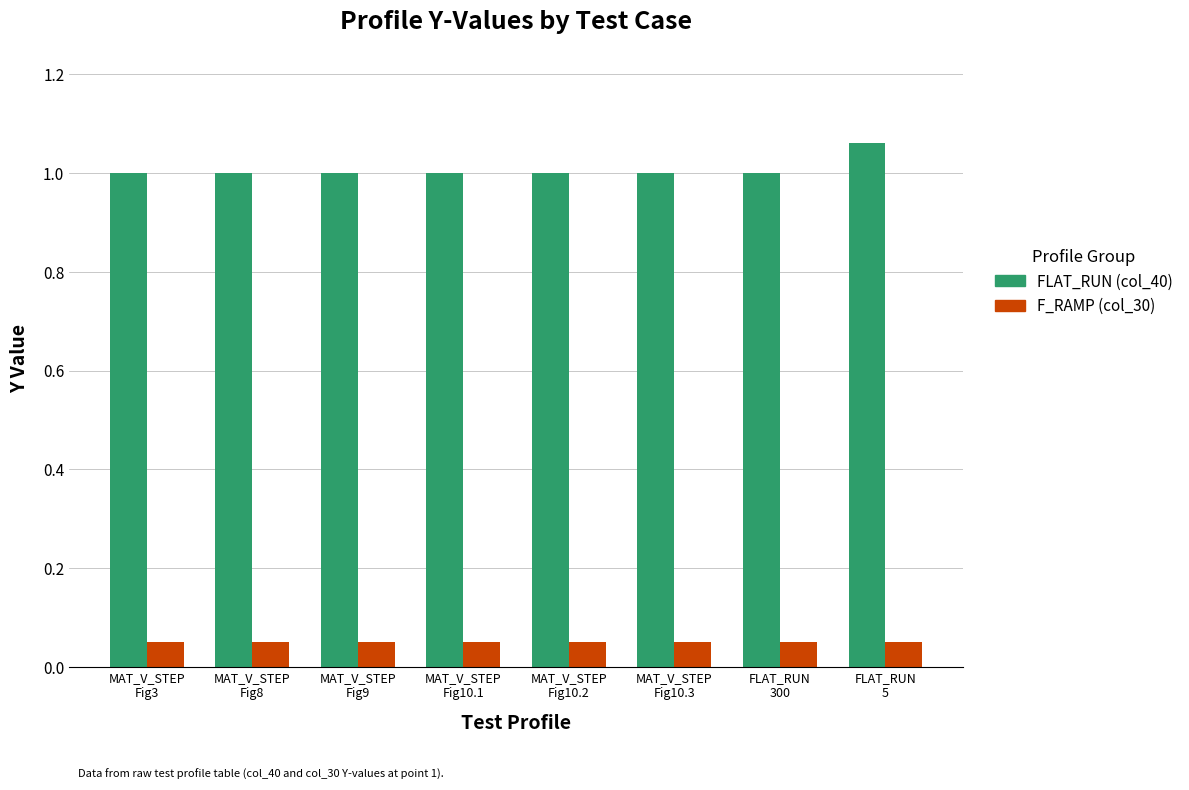

List the series in order of their peak value, lowest first.

F_RAMP (col_30), FLAT_RUN (col_40)